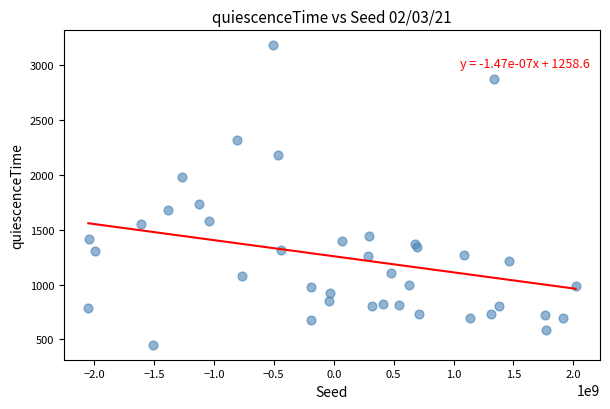

What Y value in the scatter plot is closest to 1816?

1738.6